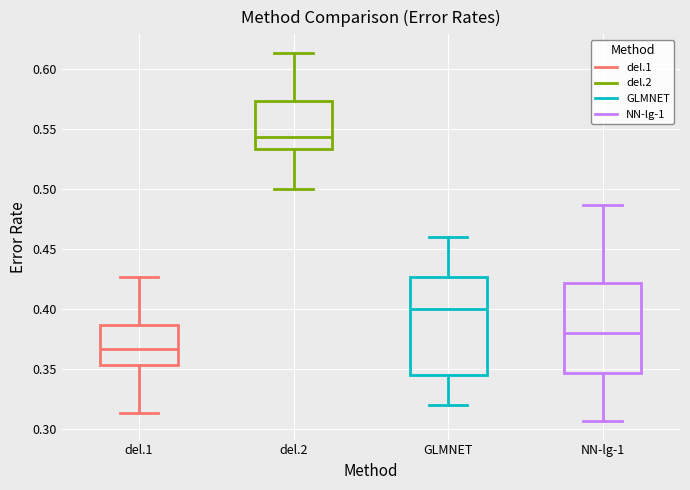

Reading left to right, transcribe this box plot: for each box, give where its median line is, the range the box spans, and where its two whiskers end, as read against the y-axis. The values are not printed on the chart, so give them approximately, as read against the axis.

del.1: median 0.365, box 0.355 to 0.385, whiskers 0.315 to 0.425
del.2: median 0.545, box 0.535 to 0.575, whiskers 0.500 to 0.615
GLMNET: median 0.400, box 0.345 to 0.425, whiskers 0.320 to 0.460
NN-lg-1: median 0.380, box 0.345 to 0.420, whiskers 0.305 to 0.485